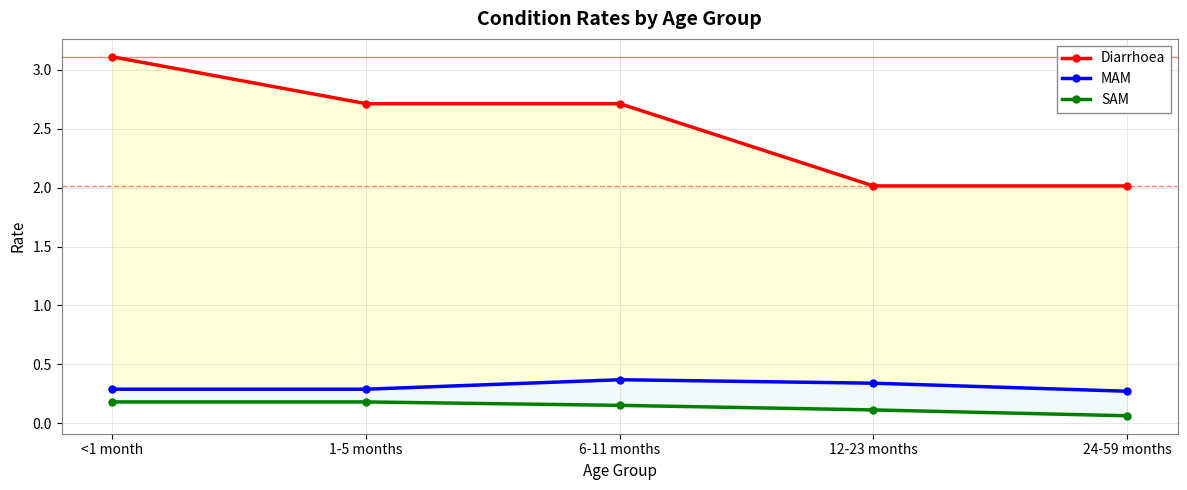

Which series has the largest range (max minus min)?

Diarrhoea